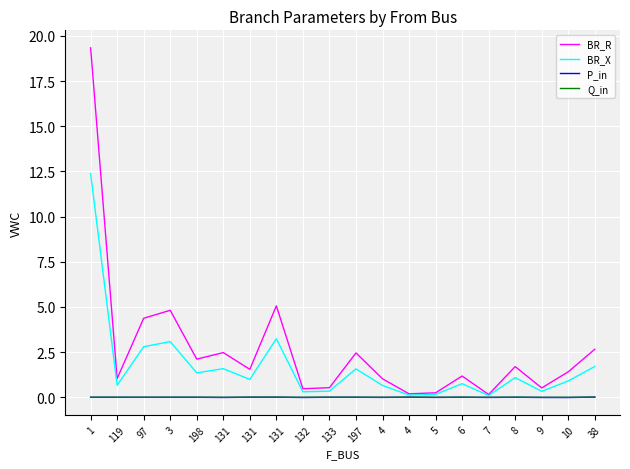

The BR_R series shows 2.1 at 3. True or false?

False